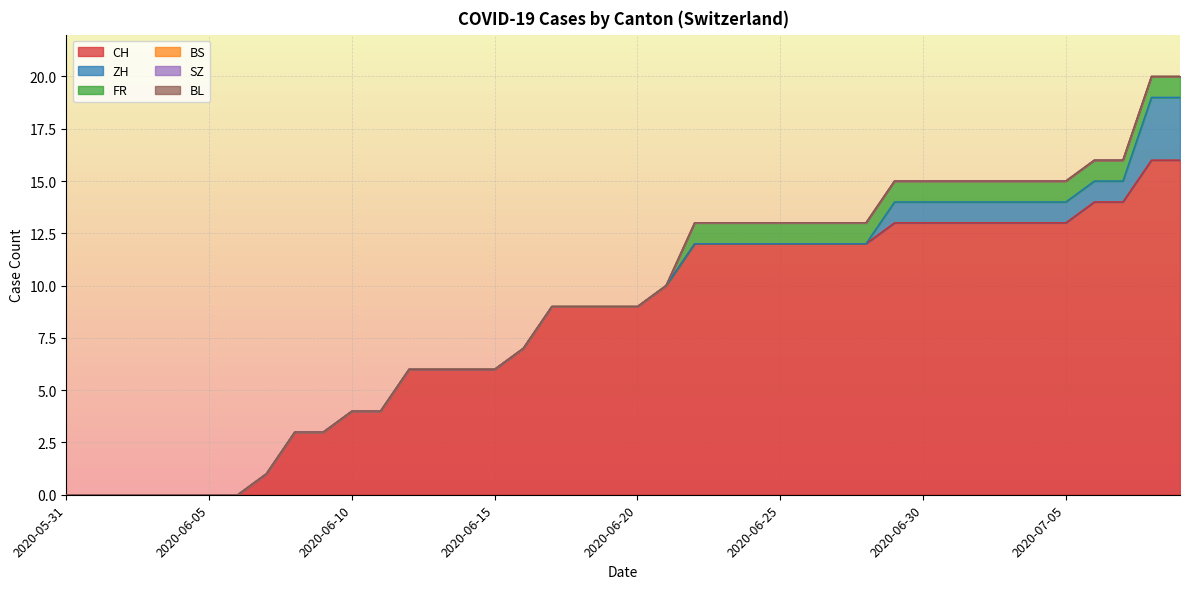

Is the value of SZ at 2020-06-29 greater than the value of FR at 2020-06-07?

No